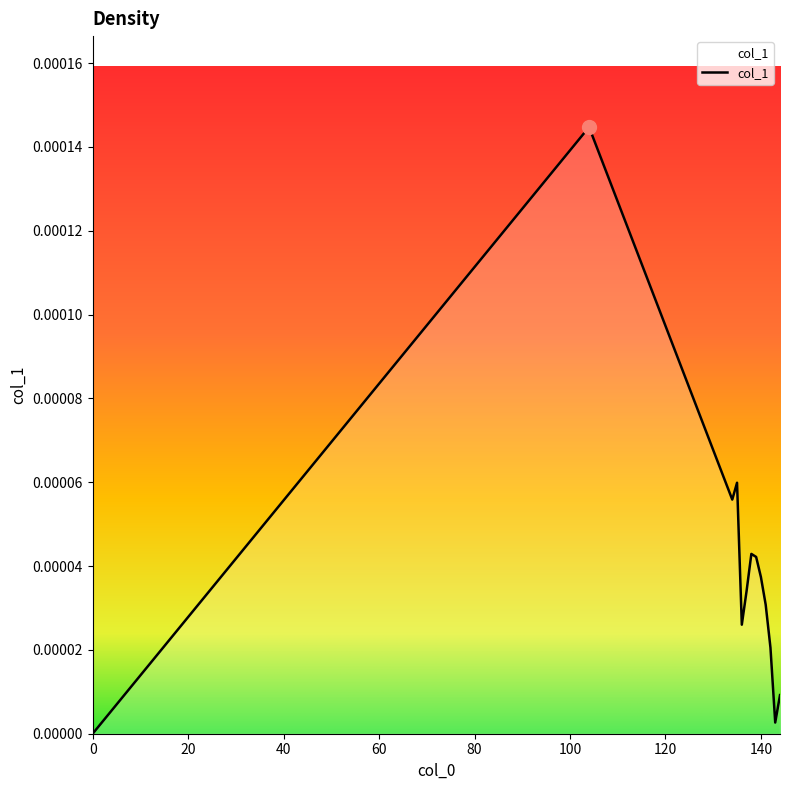

Does the chart have visible grid lines?

No